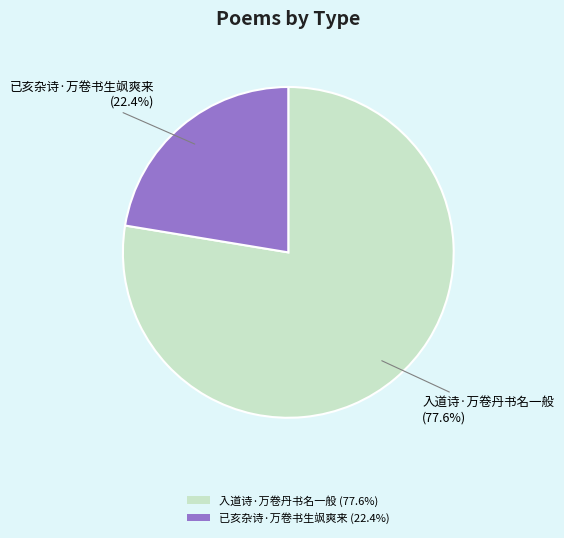

To the nearest percent, what portion does 入道诗·万卷丹书名一般 represent?

78%